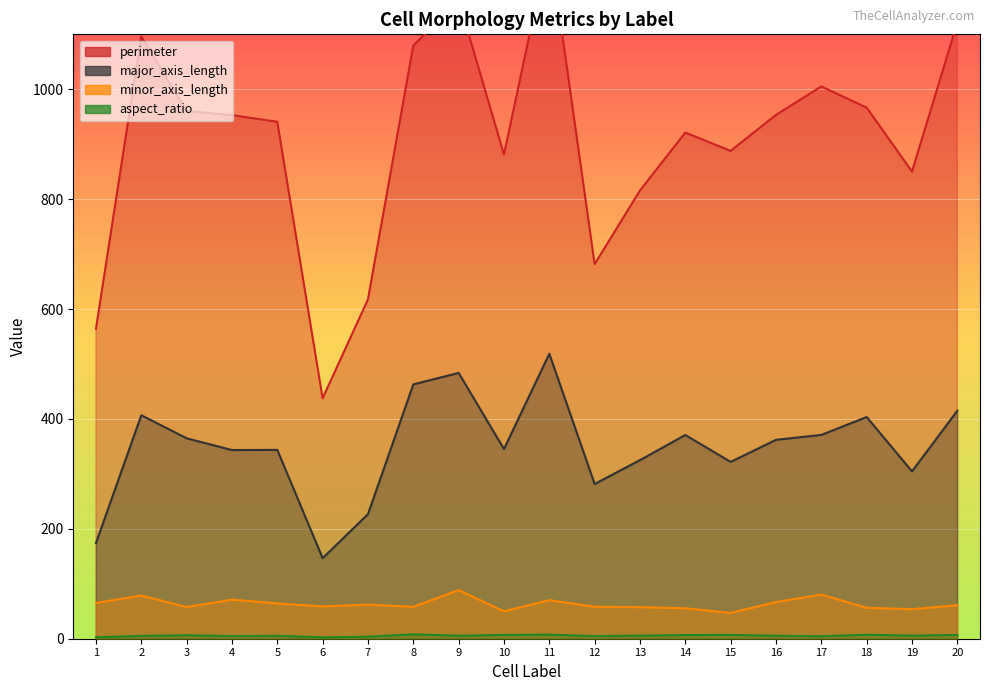

How many lines are shown in the chart?

4